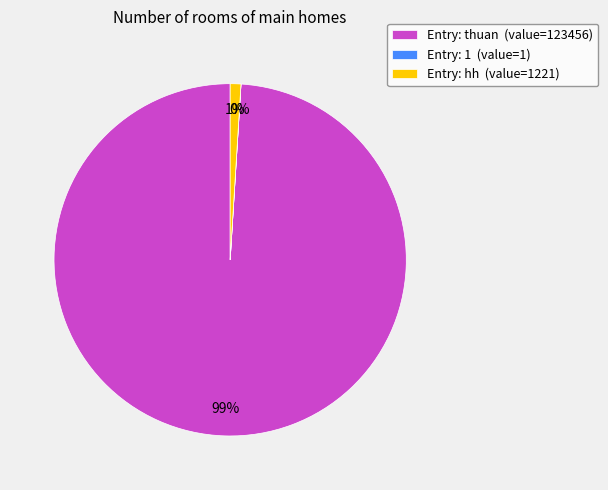

The Entry: thuan (value=123456) slice represents 99% of the pie. True or false?

True